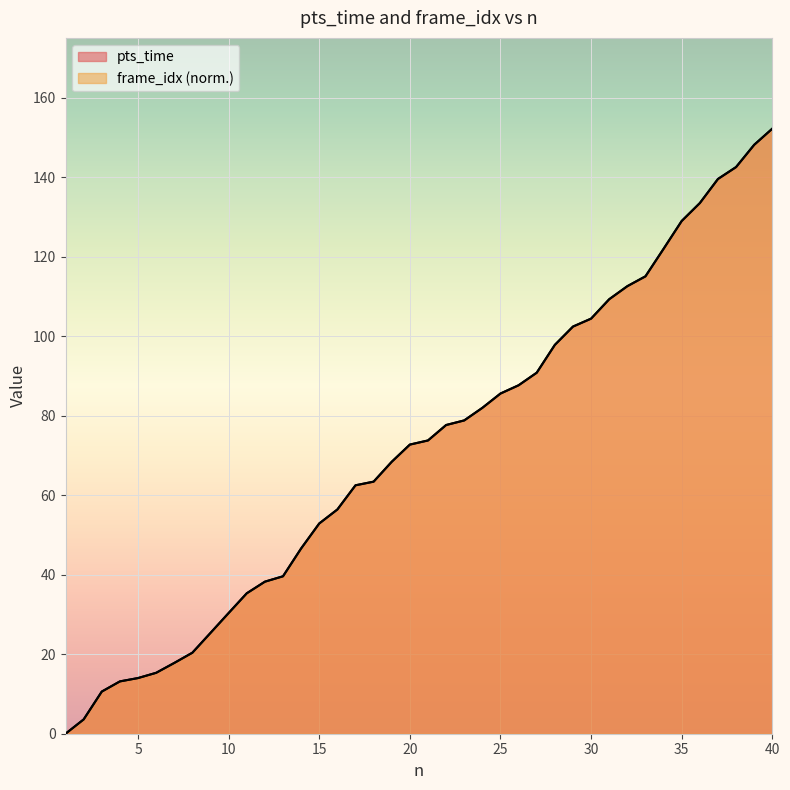

The value of pts_time at 7 is 17.8. True or false?

True